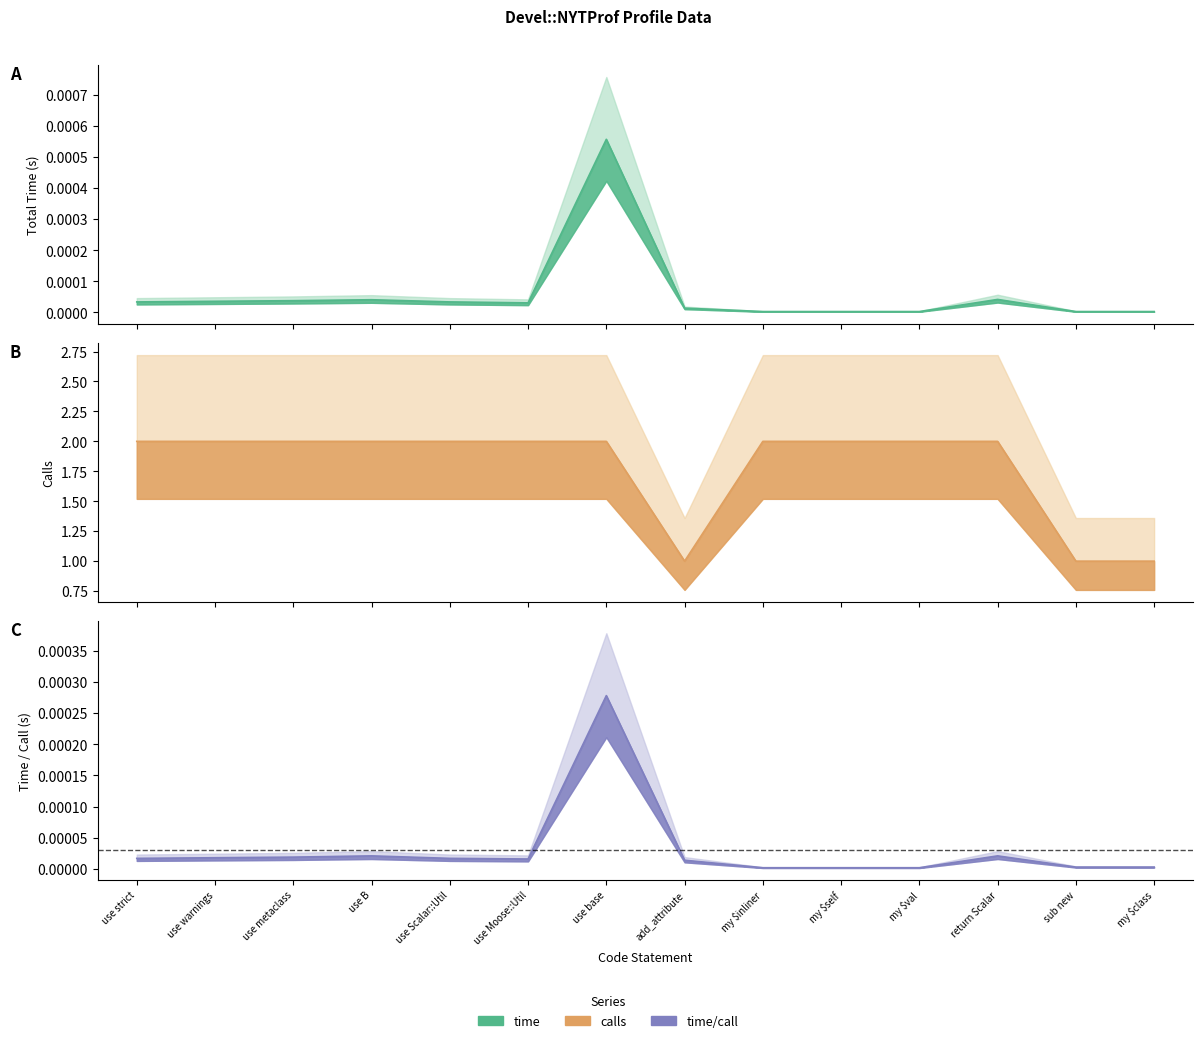

True or false: time_per_call and calls intersect in this chart.

False